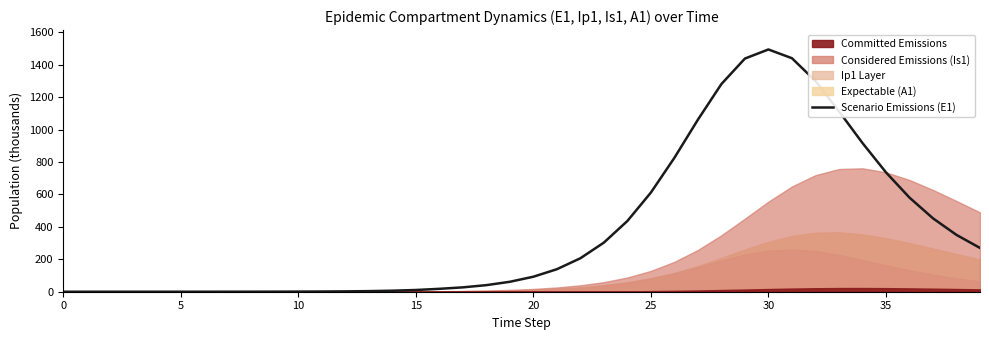

The chart shows a value of 517.2 at 38. True or false?

False